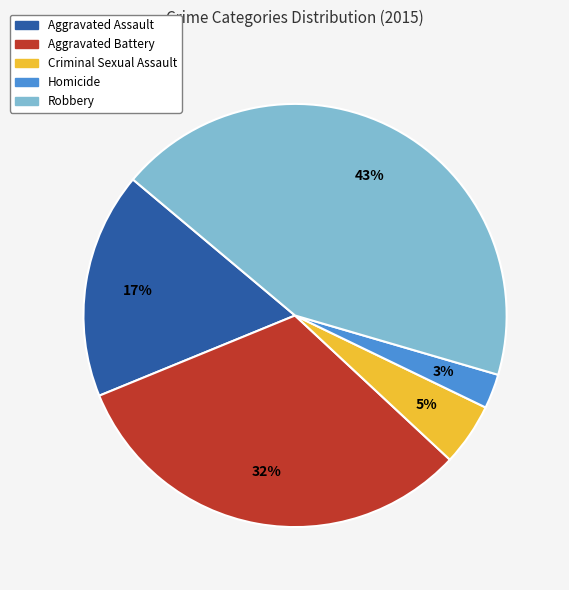

Does any single category account for the majority?

No